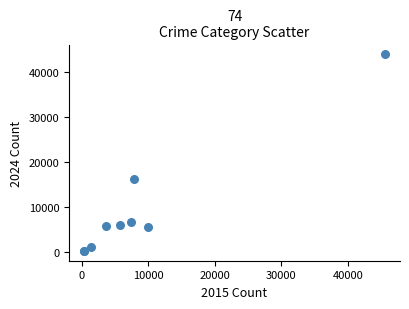

What Y value in the scatter plot is closest to 22094?

16250